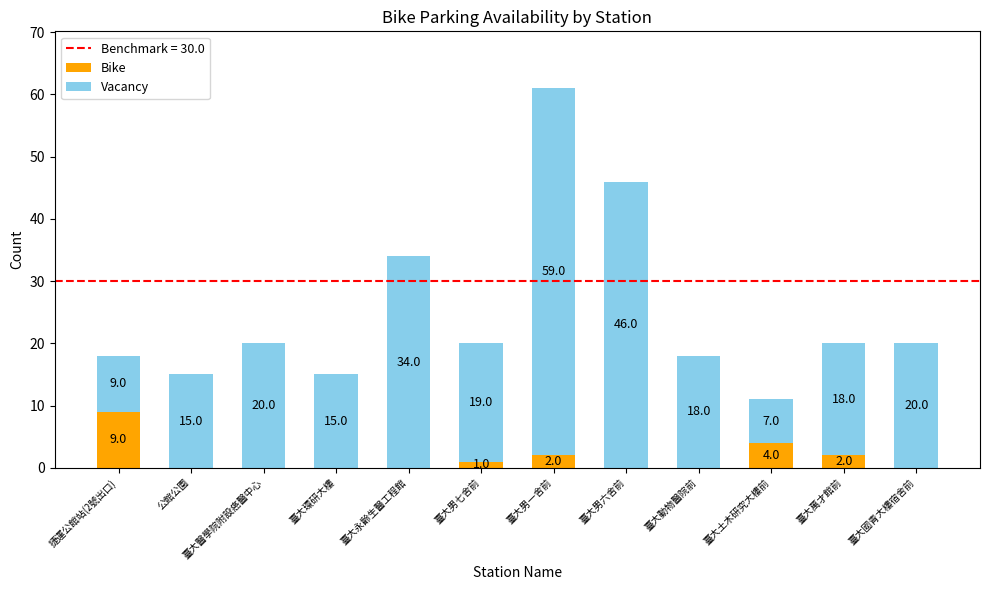

At which label is Bike closest to 4?

臺大土木研究大樓前